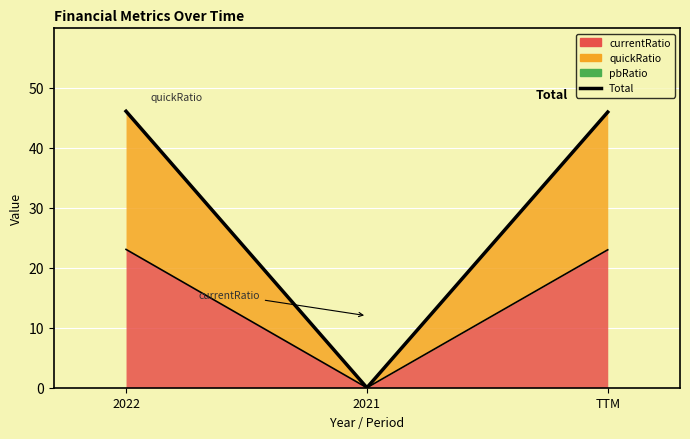

How many data points are less than 45?

1